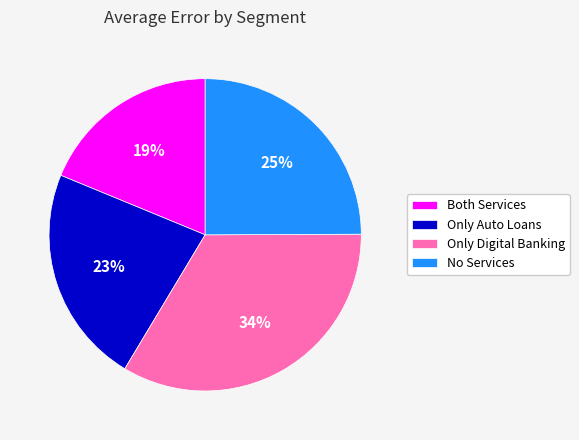

What percentage is the Both Services slice, to the nearest percent?

19%